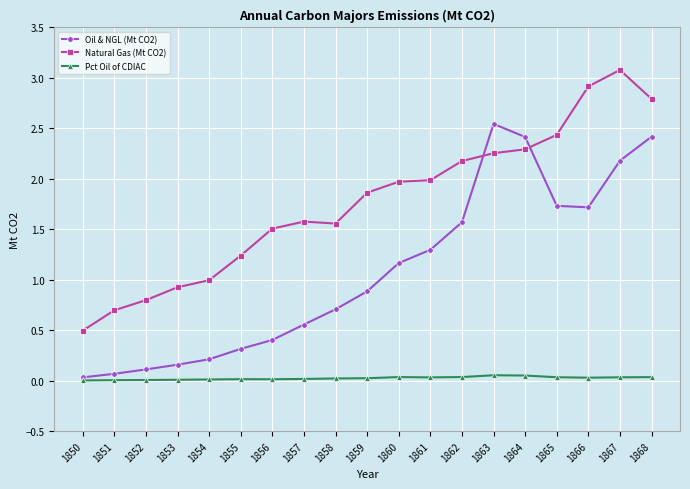

True or false: Pct Oil of CDIAC and Natural Gas (Mt CO2) cross at least once.

False